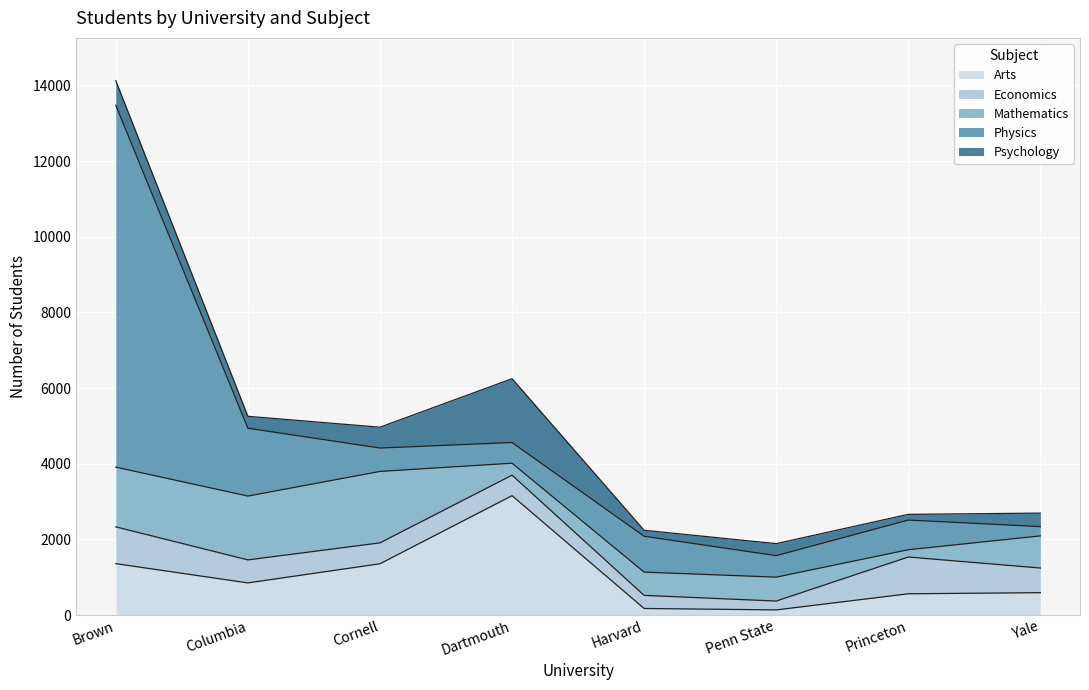

After their last crossing, which series has the higher values: Mathematics or Psychology?

Mathematics